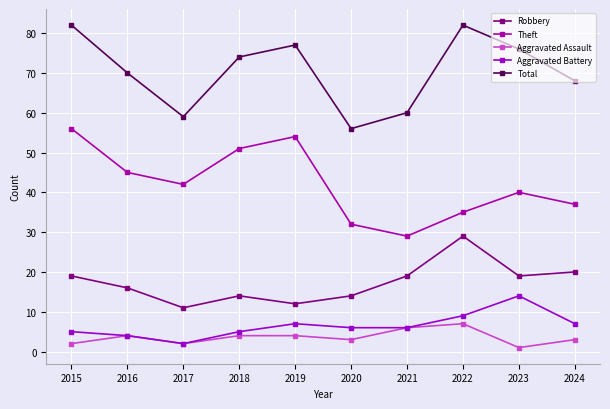

At which category does Theft reach its first local valley?

2017